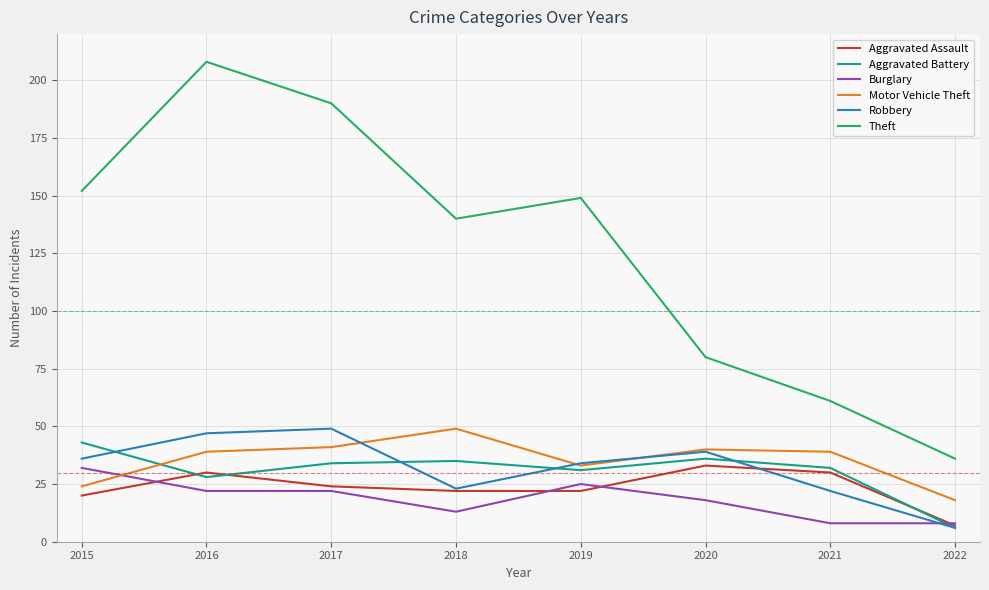

How many series are shown in this chart?

6